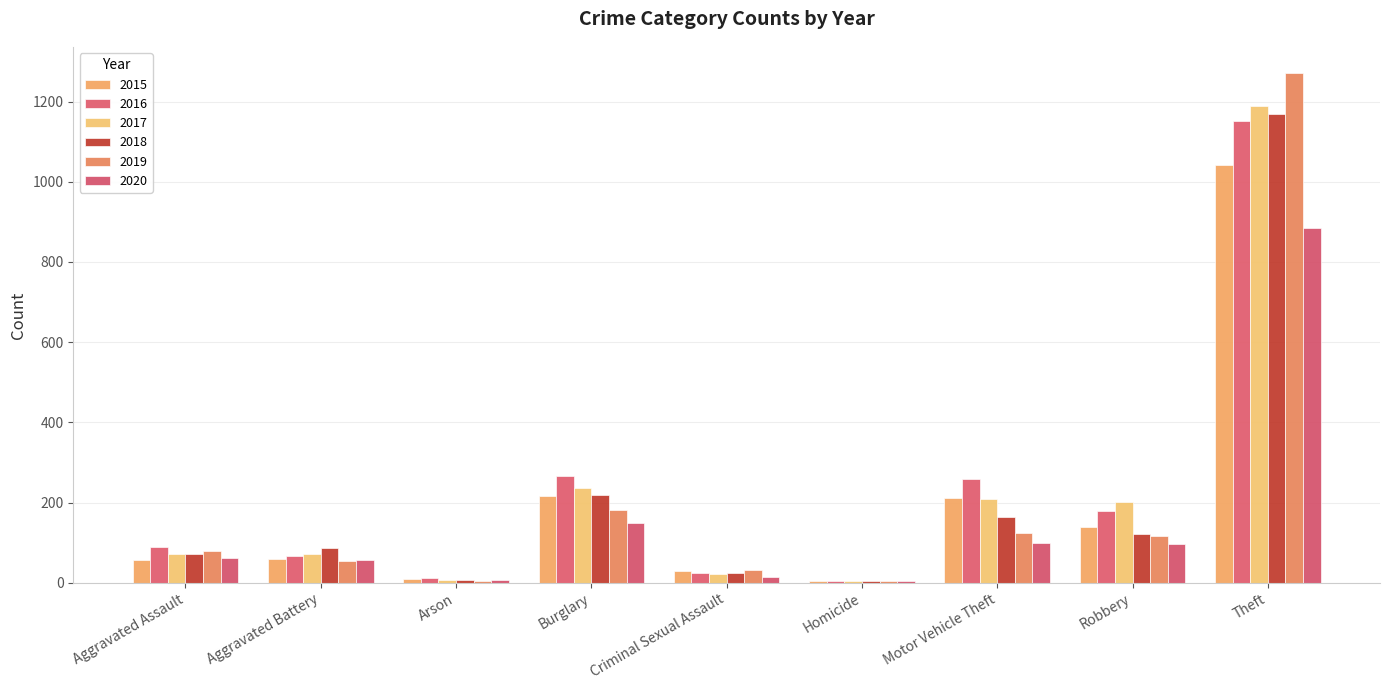

What is the minimum value shown in the chart?

4